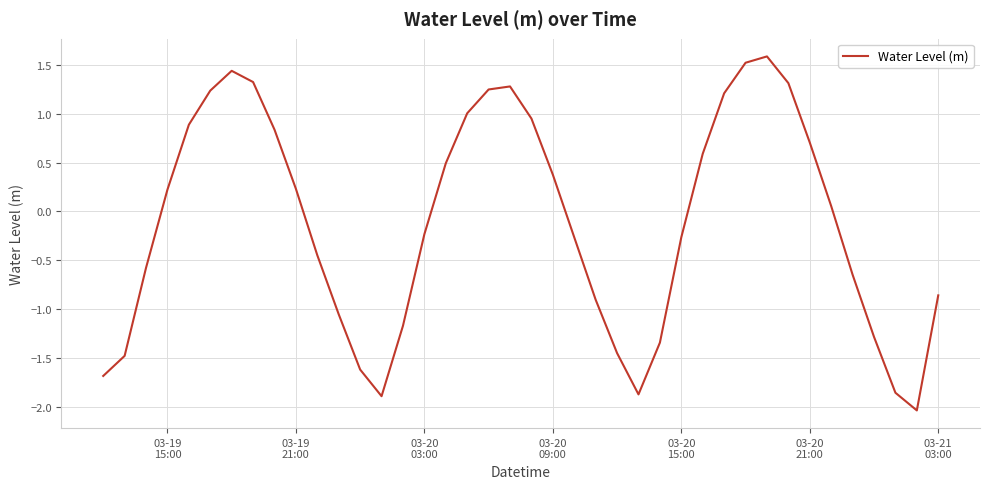

How many lines are shown in the chart?

1